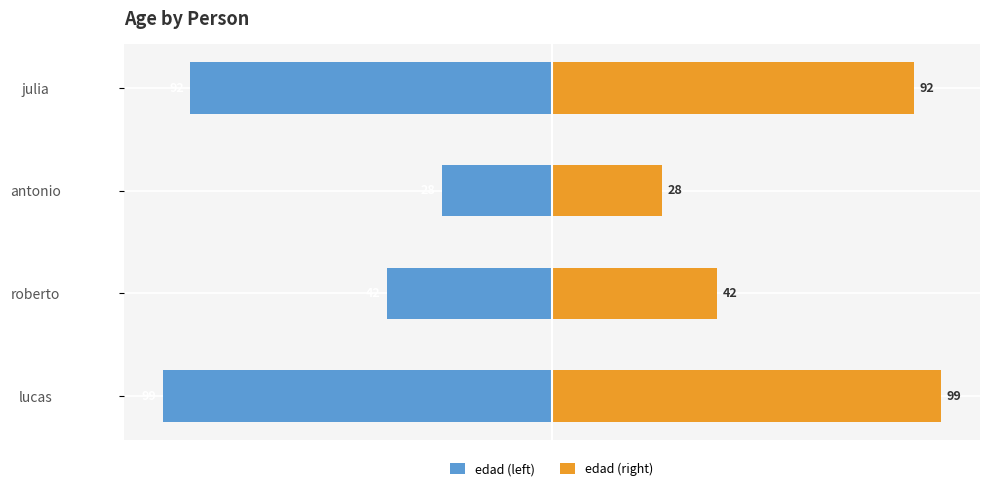

Are the bars grouped side by side (vs. stacked)?

Yes